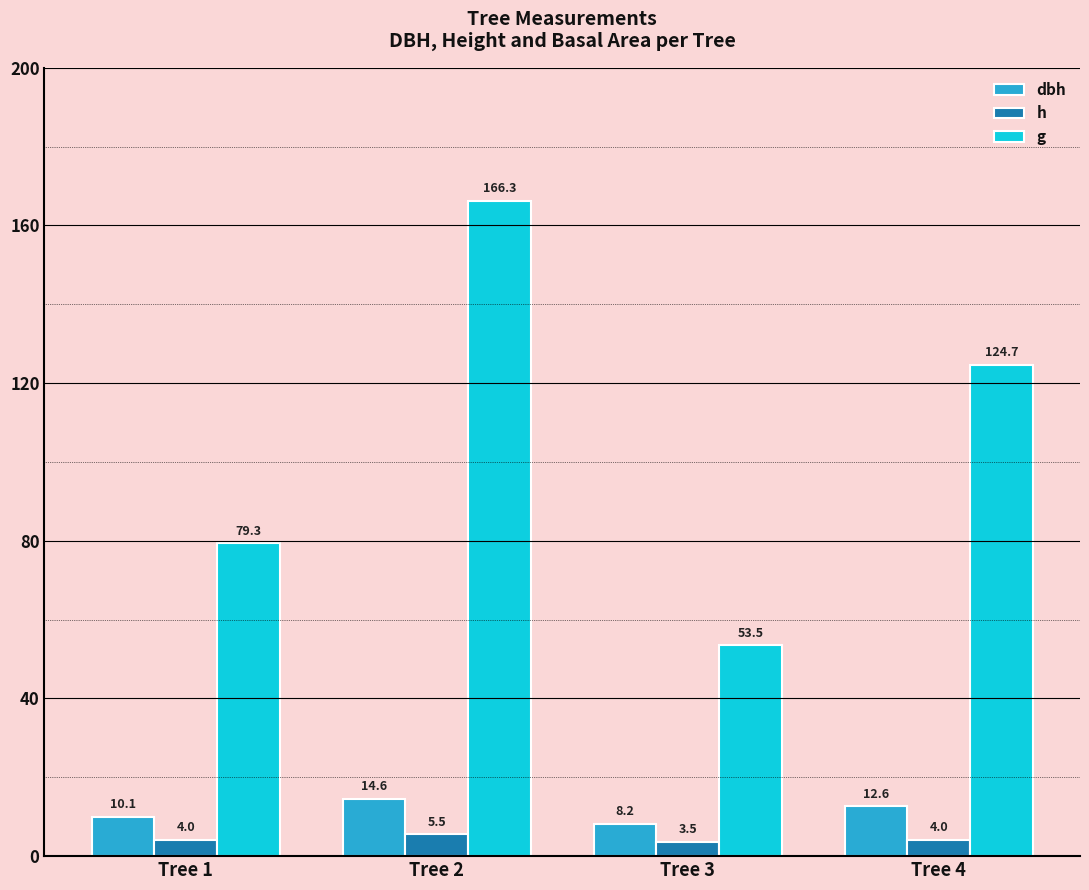

Is the value of h at Tree 4 greater than the value of dbh at Tree 2?

No